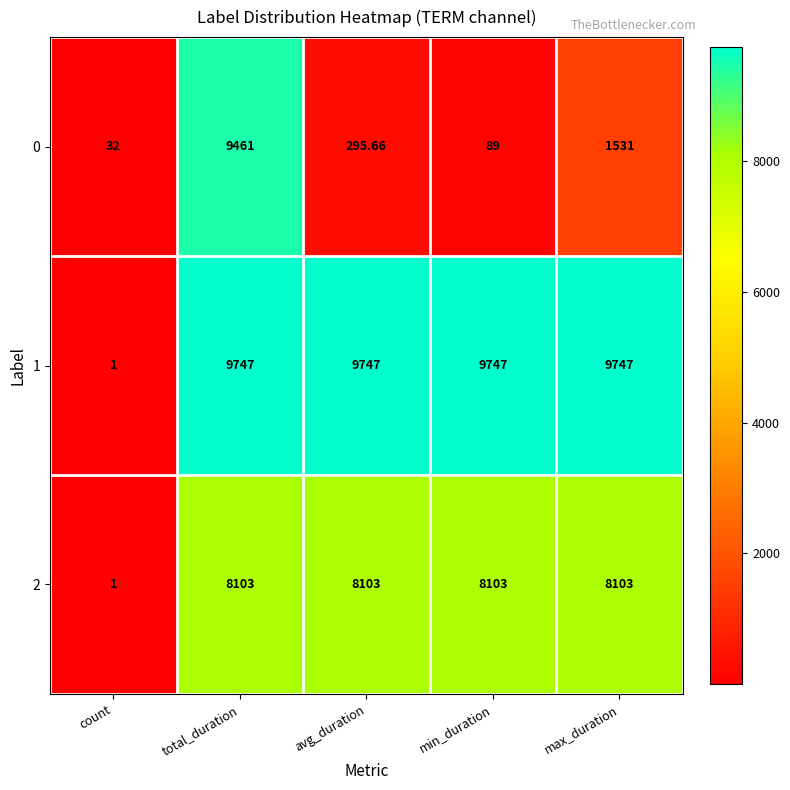

Which category has the lowest value across all series?

count